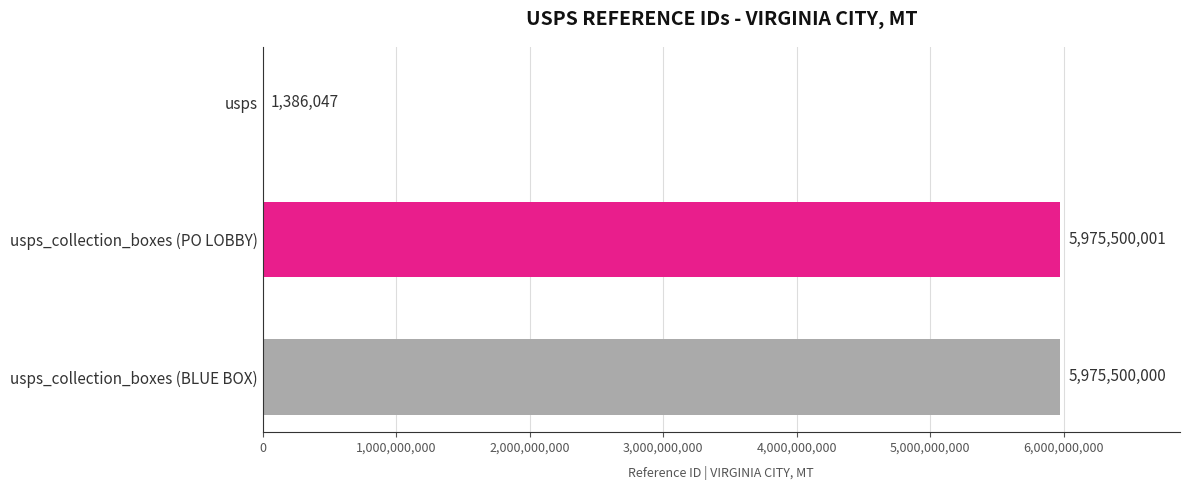

Are the bars horizontal?

Yes